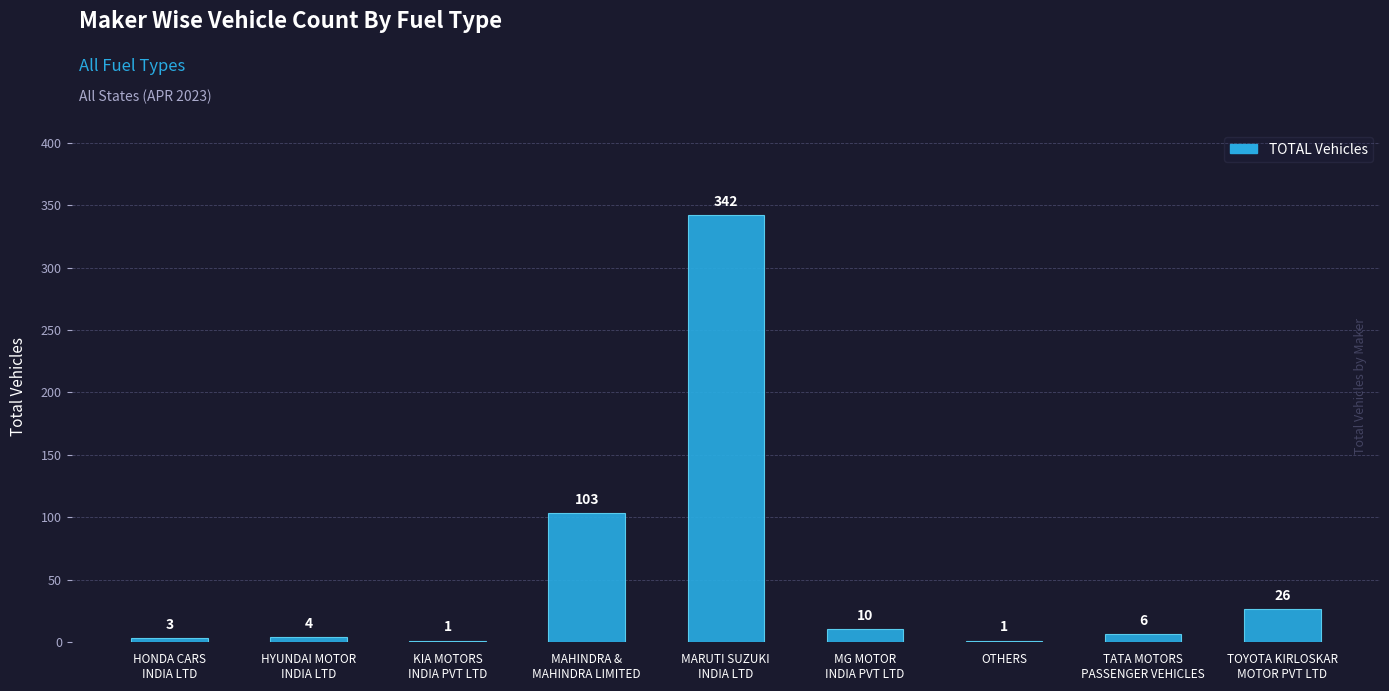

Reading right to left, what are all the values shown in this chart?

26	6	1	10	342	103	1	4	3